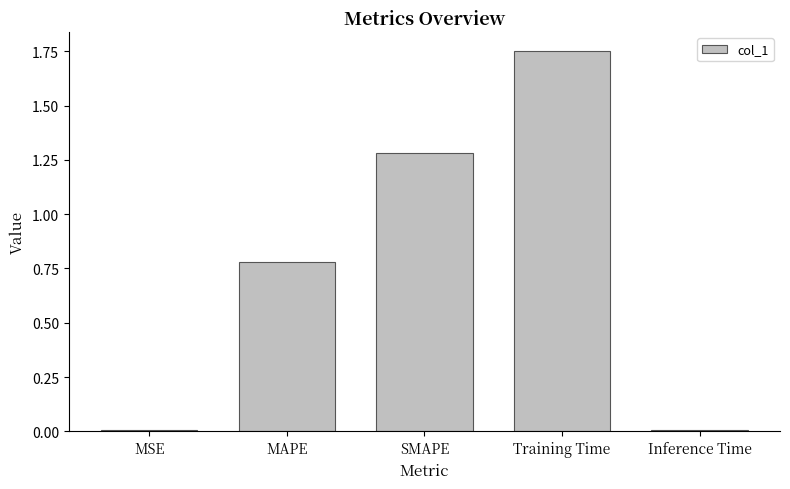

Are the bars horizontal?

No